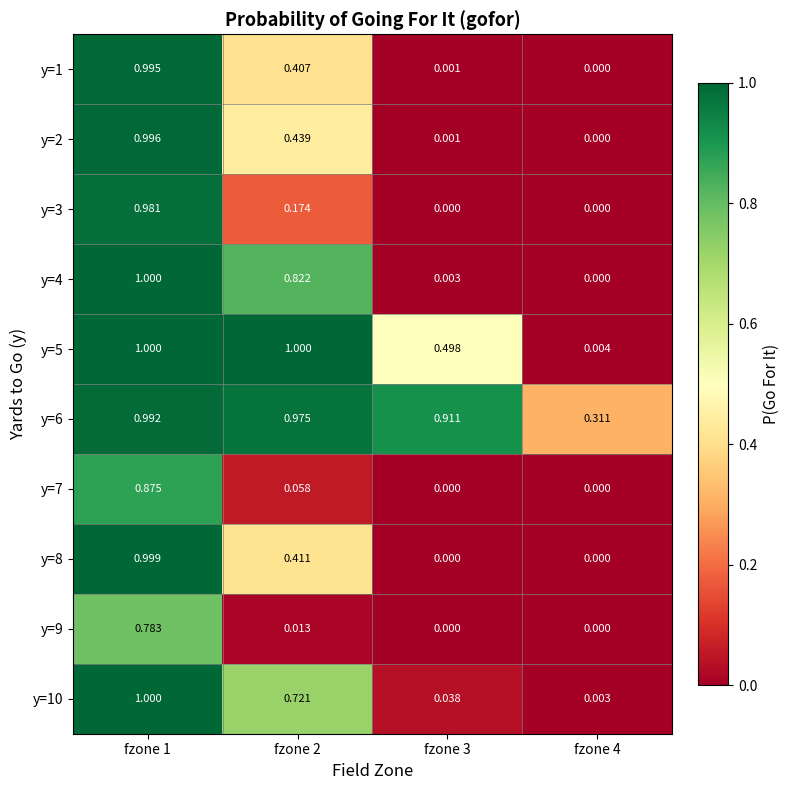

What is the total value across all series at fzone 2?

5.0